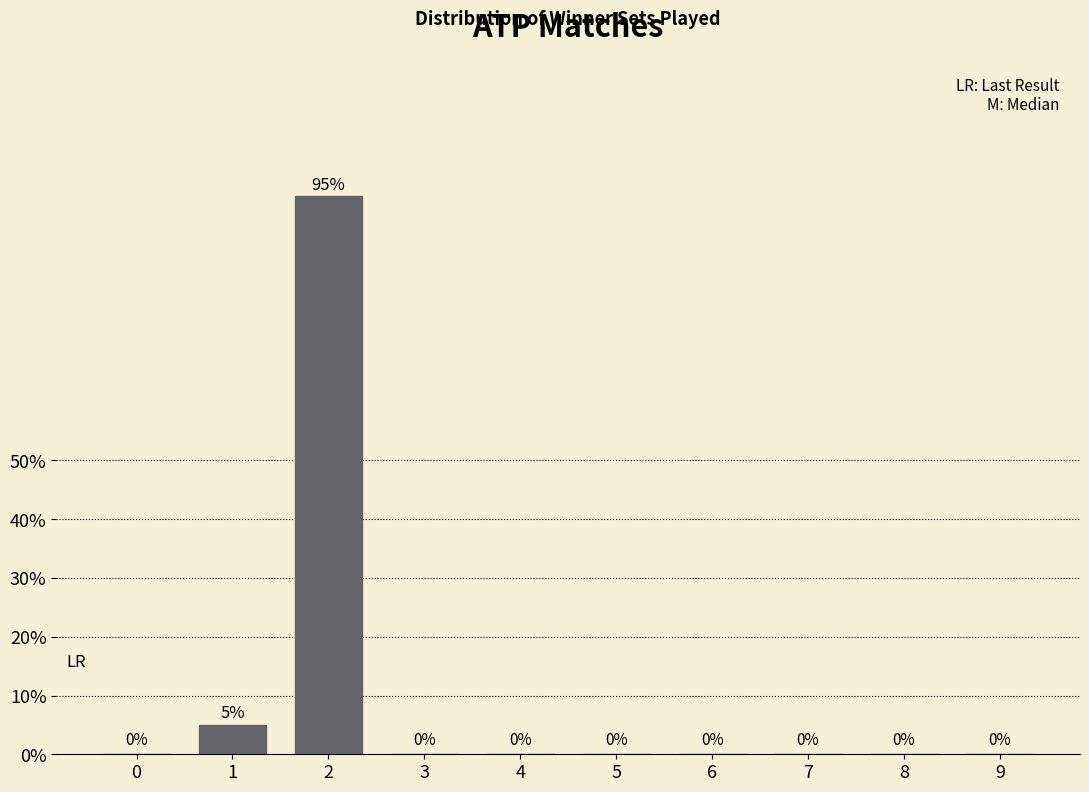

What is the maximum value shown in the chart?

95